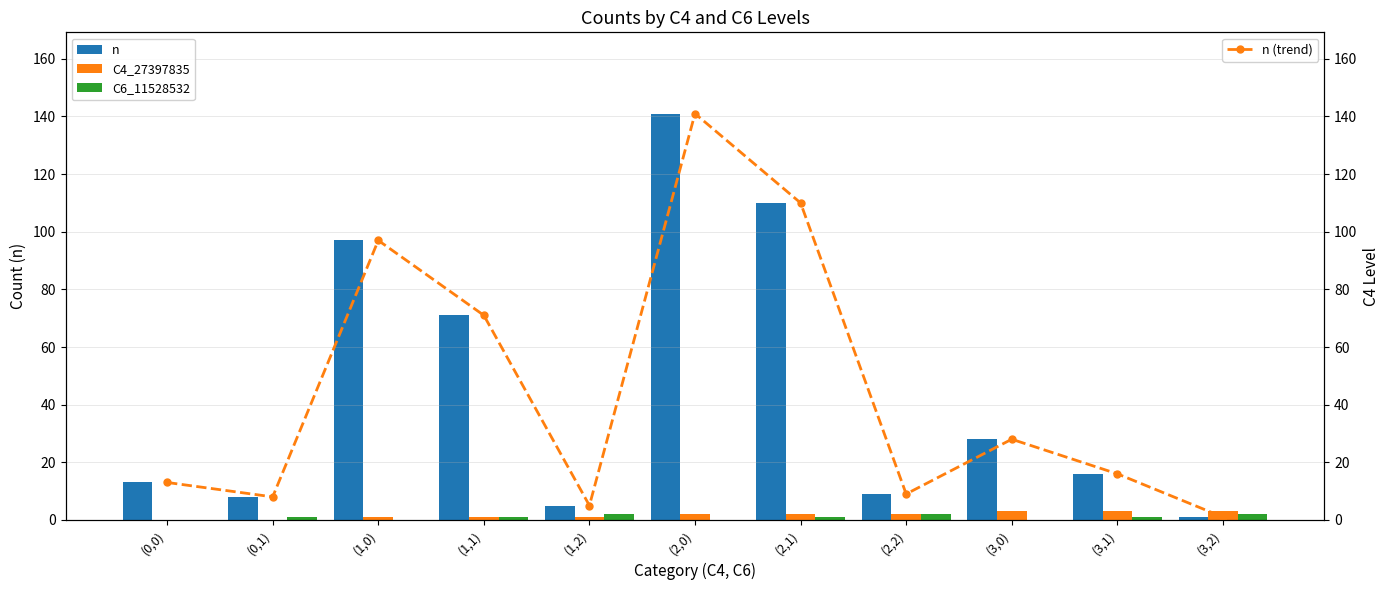

Rank the series by their maximum value, from lowest to highest.

C6_11528532, C4_27397835, n, n (trend)